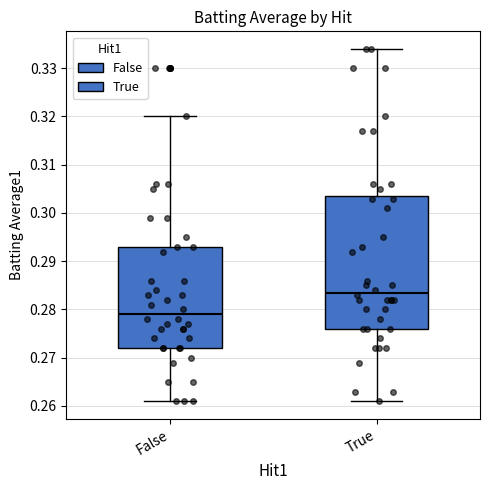

Where does the median line of the box for True sit on the y-axis? The values are not printed on the chart, so give them approximately, as read against the axis.

0.284